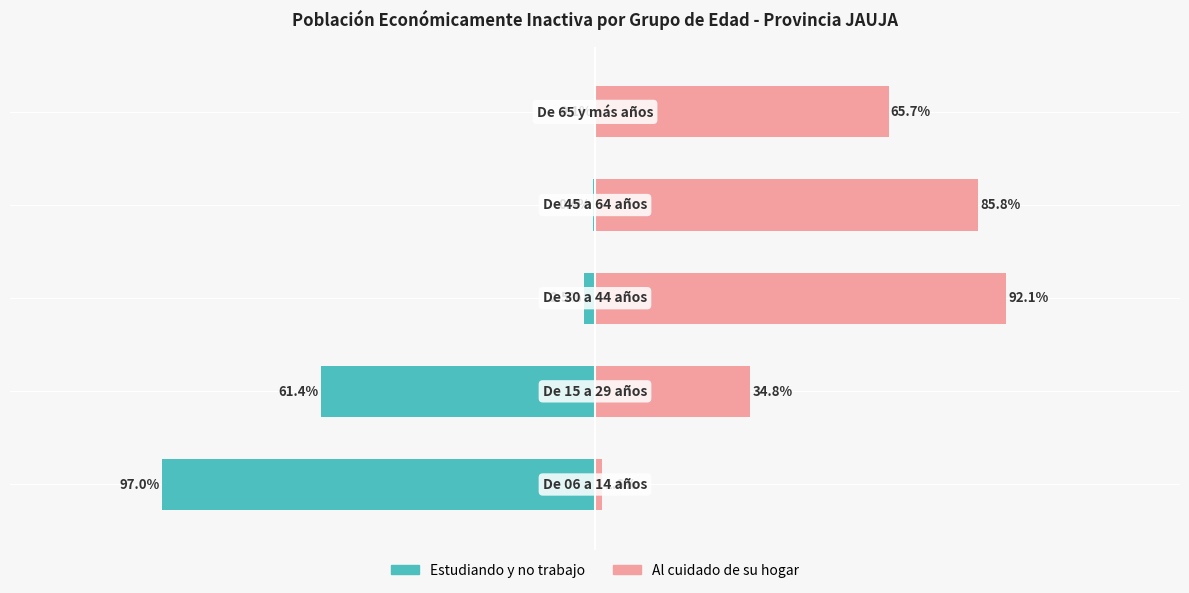

True or false: Estudiando y no trabajo has a value of -100.0 at 1.

False